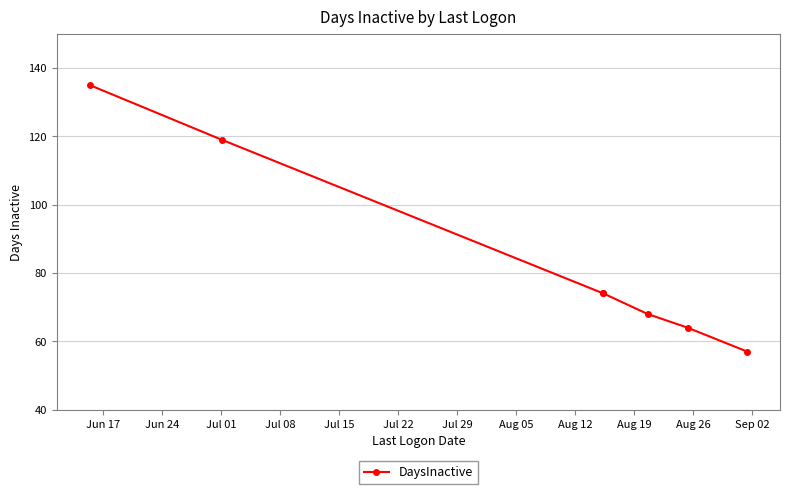

What position from the left is Jul 22?

6